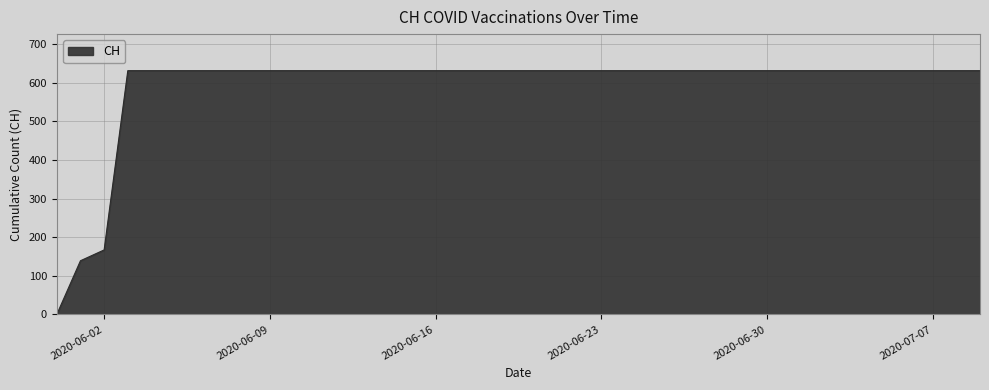

Does the chart have visible grid lines?

Yes